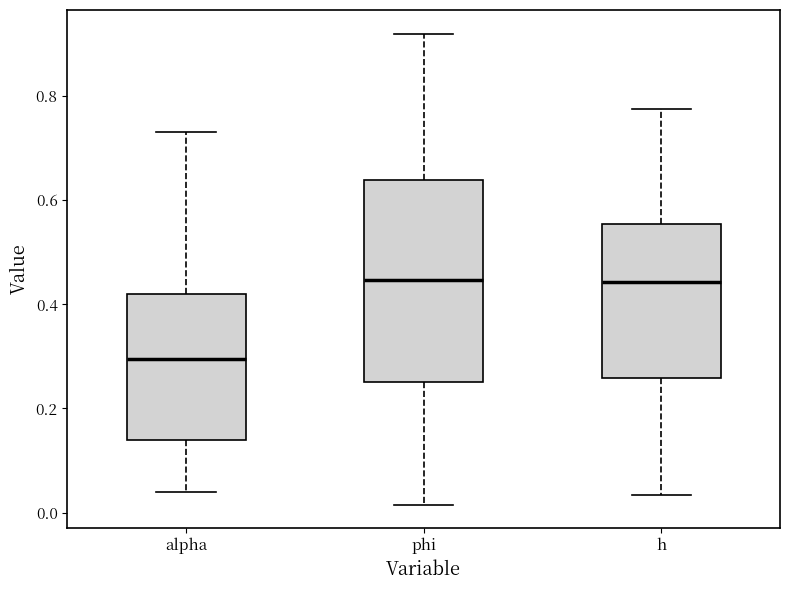

Comparing the boxes themselves (not the whiskers), which one is the tallest?

phi